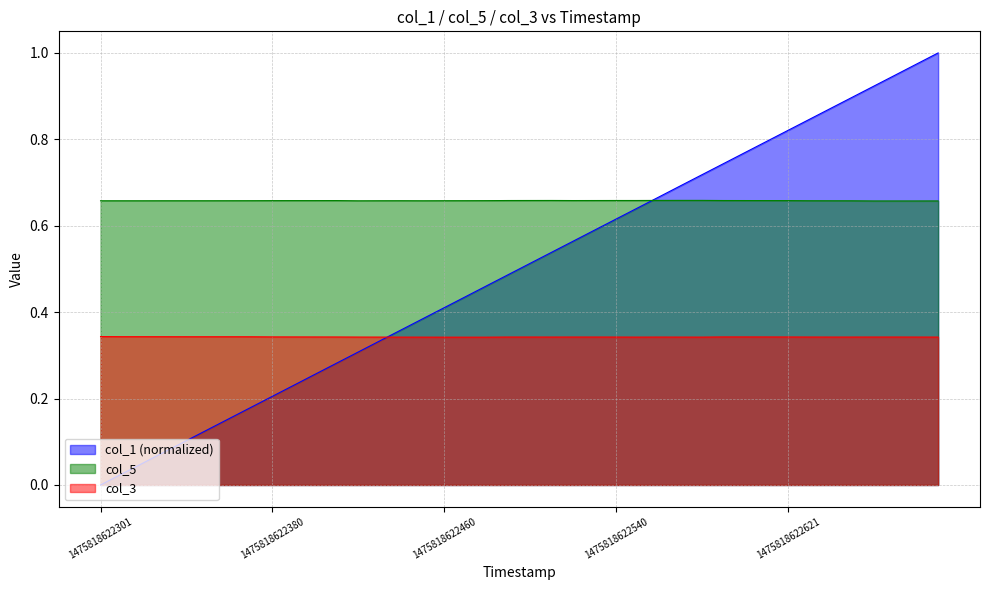

Which series has the widest spread of values?

col_1 (normalized)